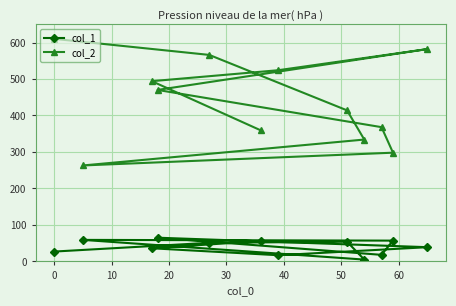

Rank the series by their maximum value, from lowest to highest.

col_1, col_2